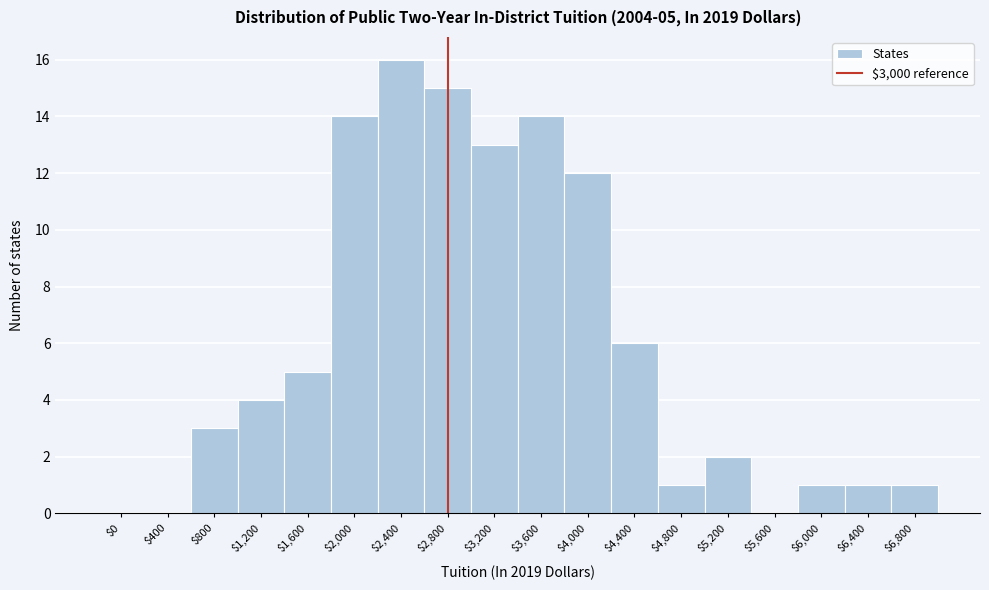

What is the sum of all values?

108